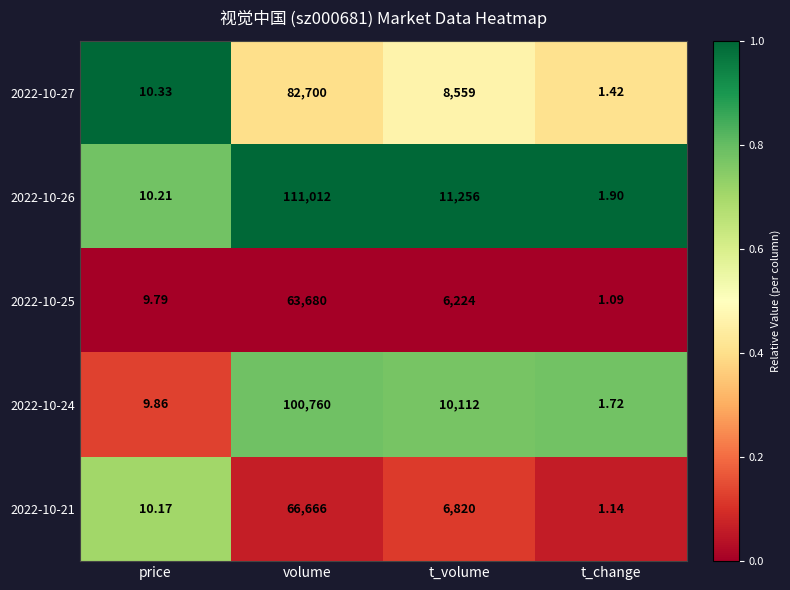

List the labels in order of 2022-10-21 value, largest first.

volume, t_volume, price, t_change